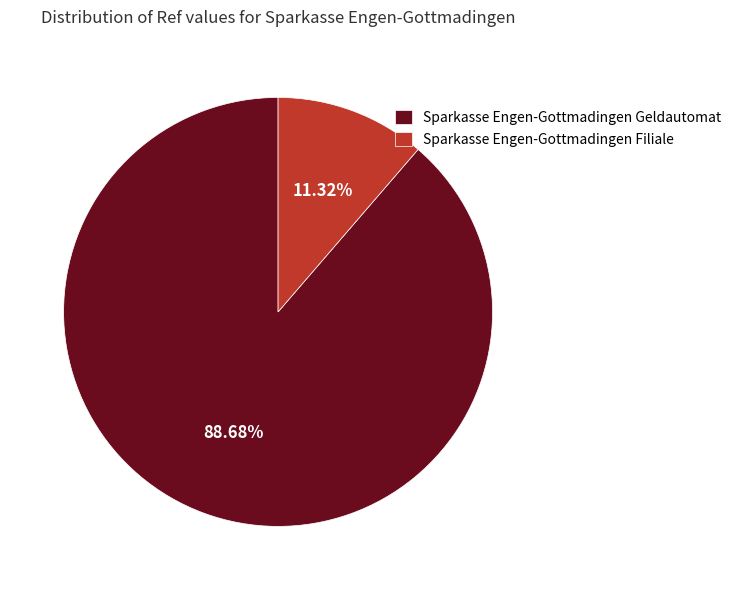

The Sparkasse Engen-Gottmadingen Filiale slice represents 19% of the pie. True or false?

False